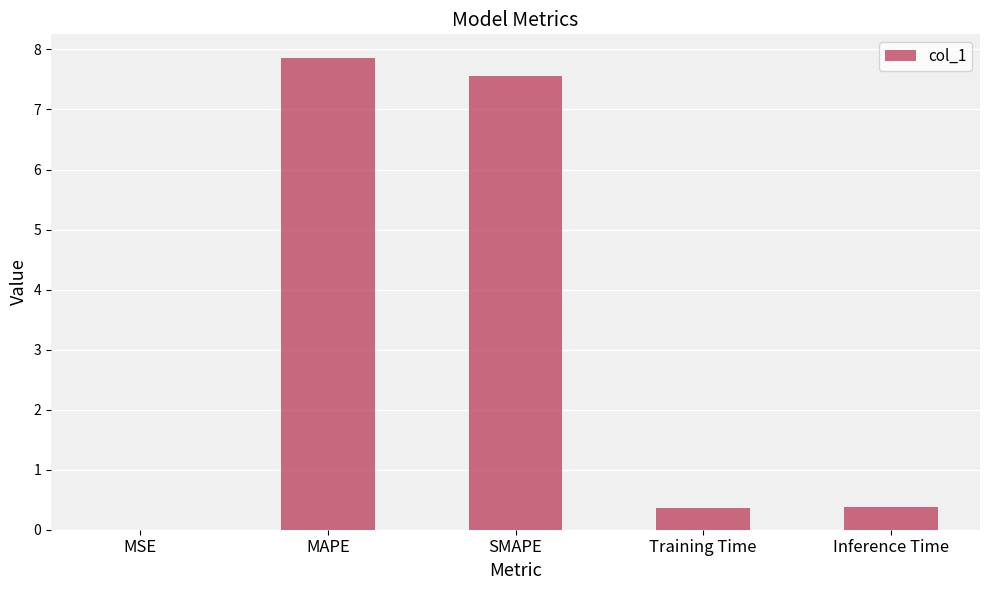

What is the greatest value displayed?

7.9